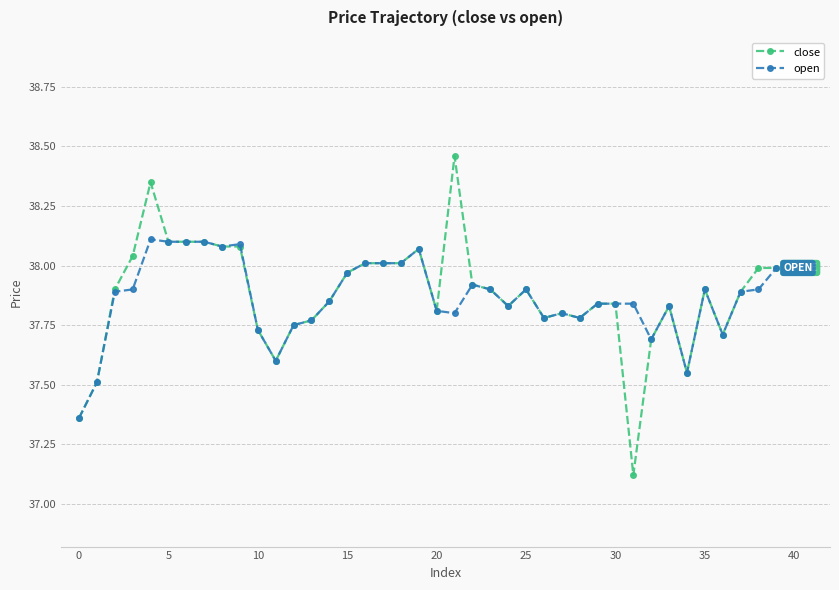

Rank the series by their maximum value, from lowest to highest.

open, close